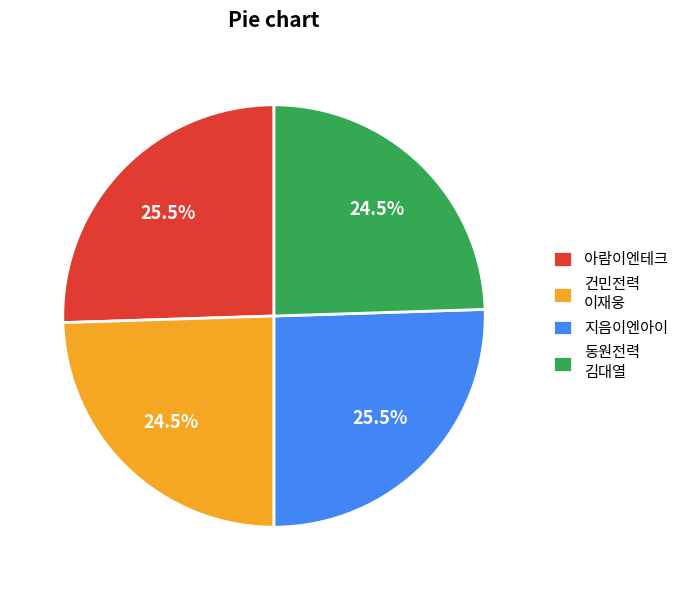

Is the sum of 아람이엔테크 and 지음이엔아이 greater than half?

Yes